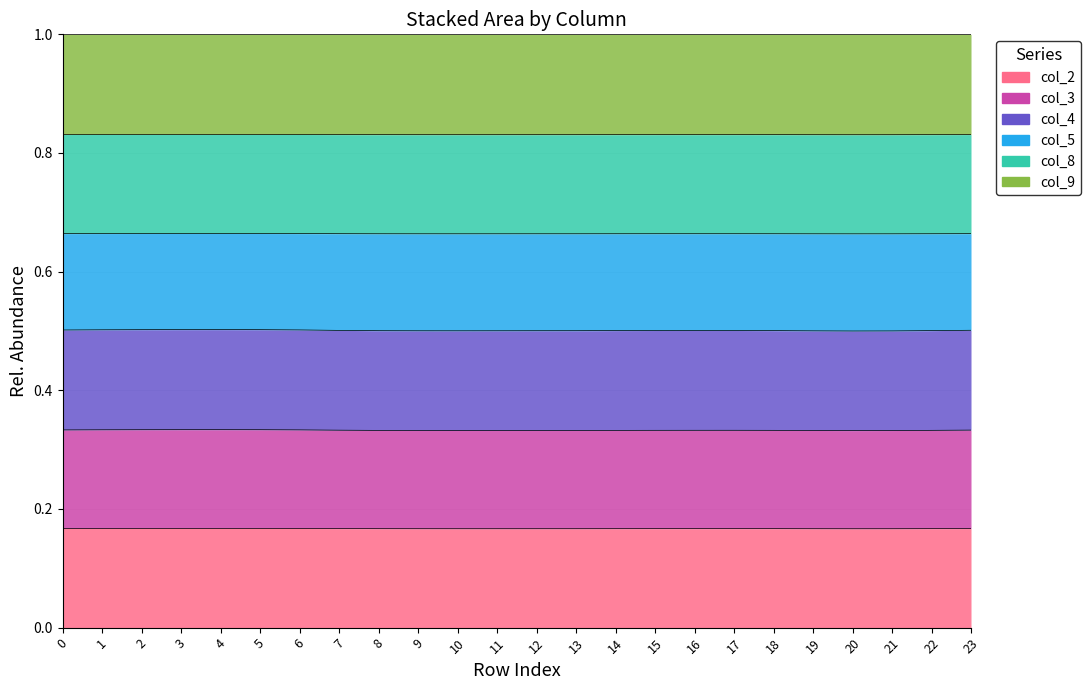

True or false: col_3 and col_8 cross at least once.

False